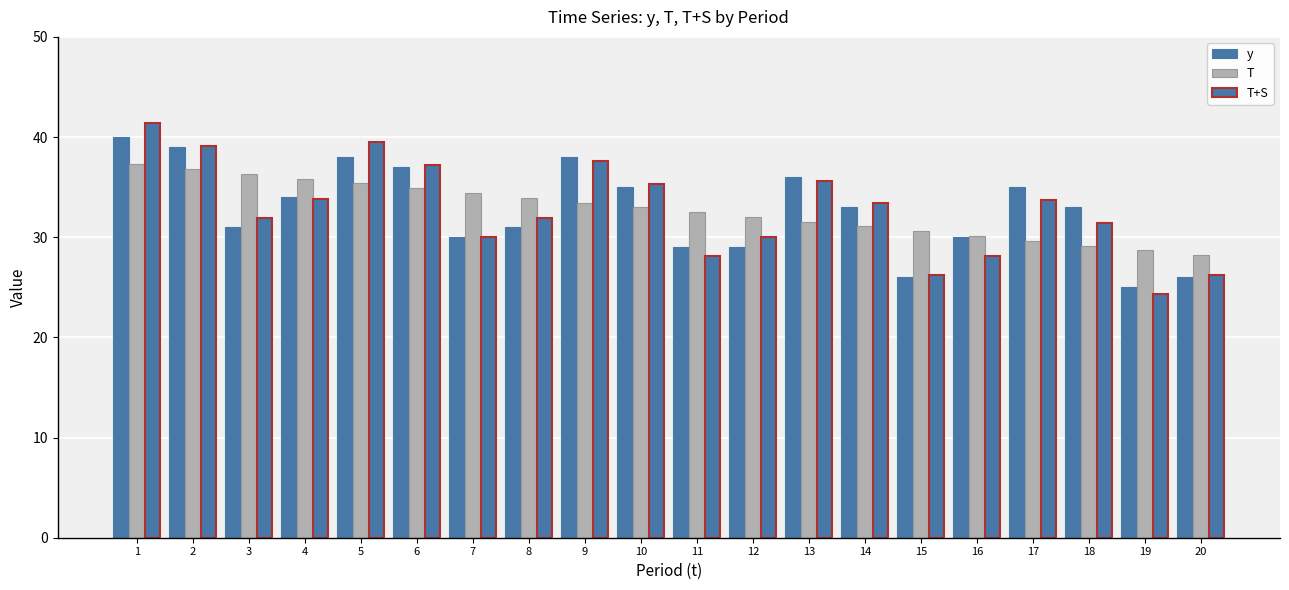

List the labels in order of T+S value, largest first.

1, 5, 2, 9, 6, 13, 10, 4, 17, 14, 3, 8, 18, 7, 12, 11, 16, 15, 20, 19